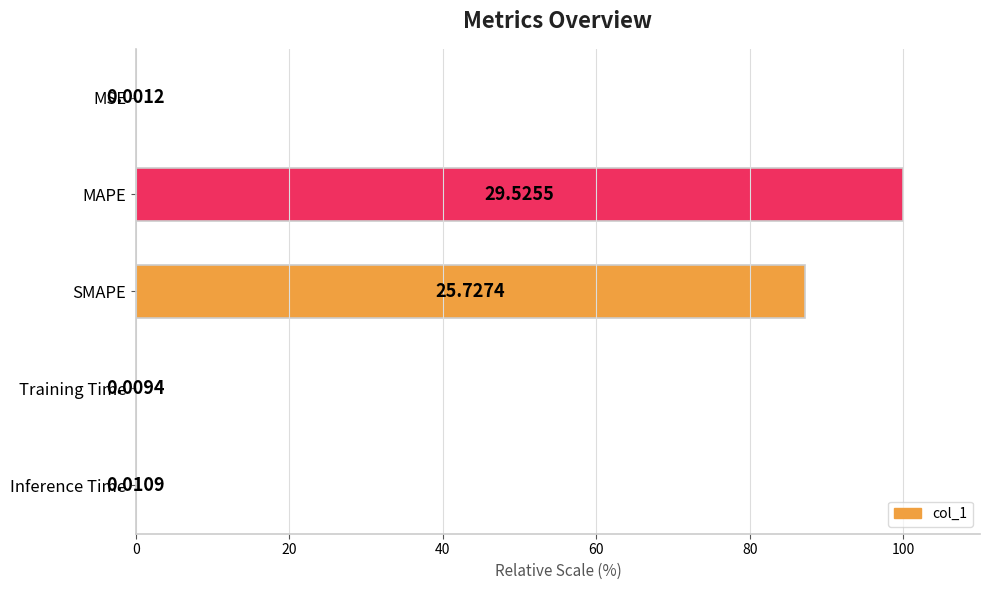

What is the change in value from SMAPE to Inference Time?

-87.1